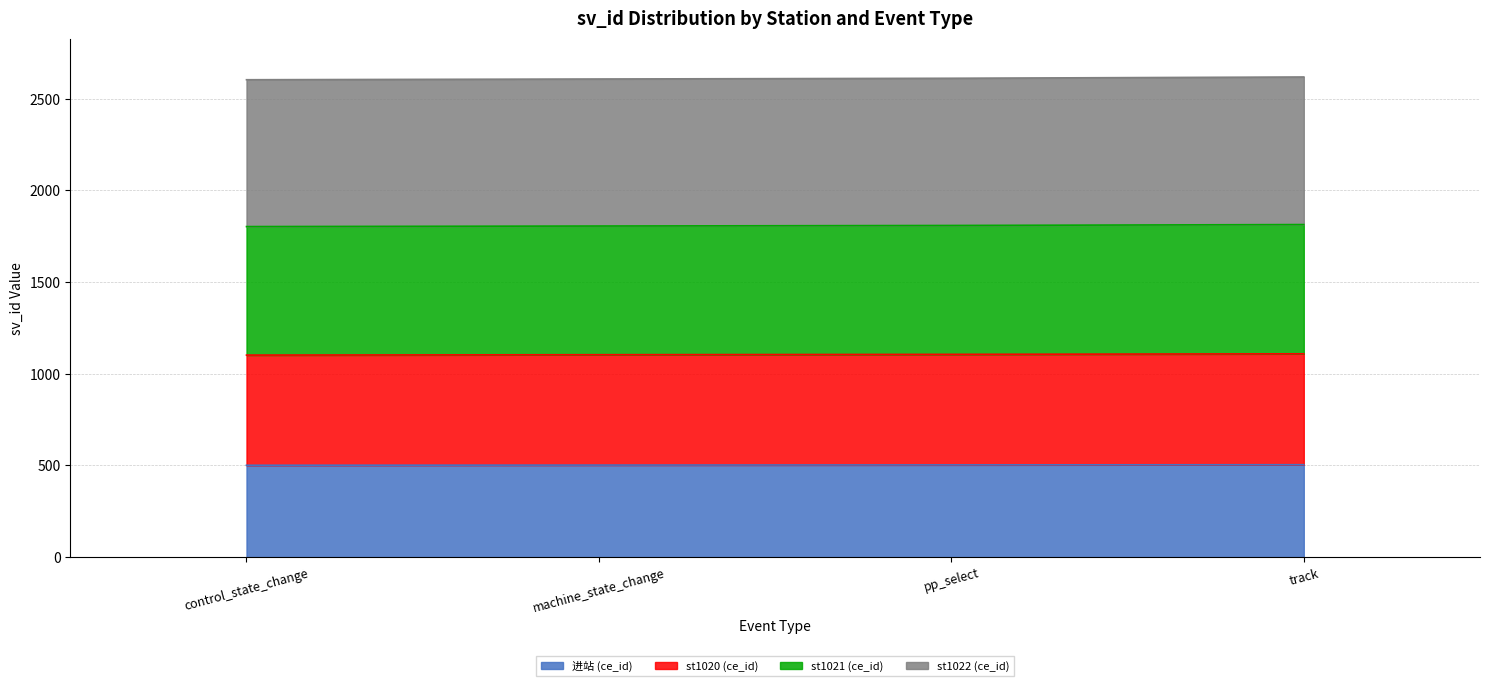

Does the chart have visible grid lines?

Yes